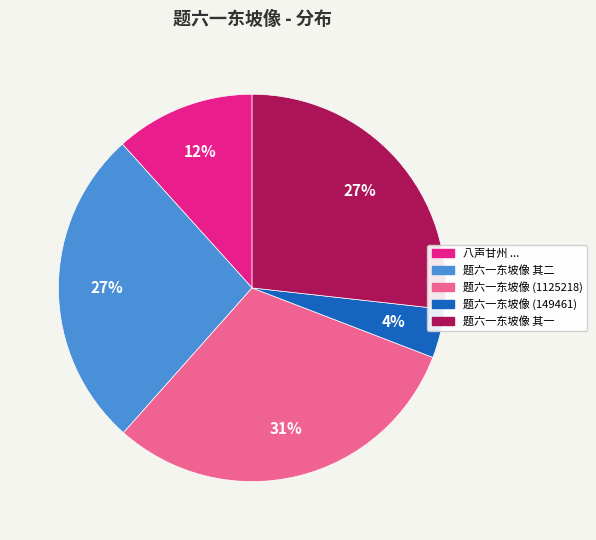

Is there any slice that represents more than half of the pie?

No